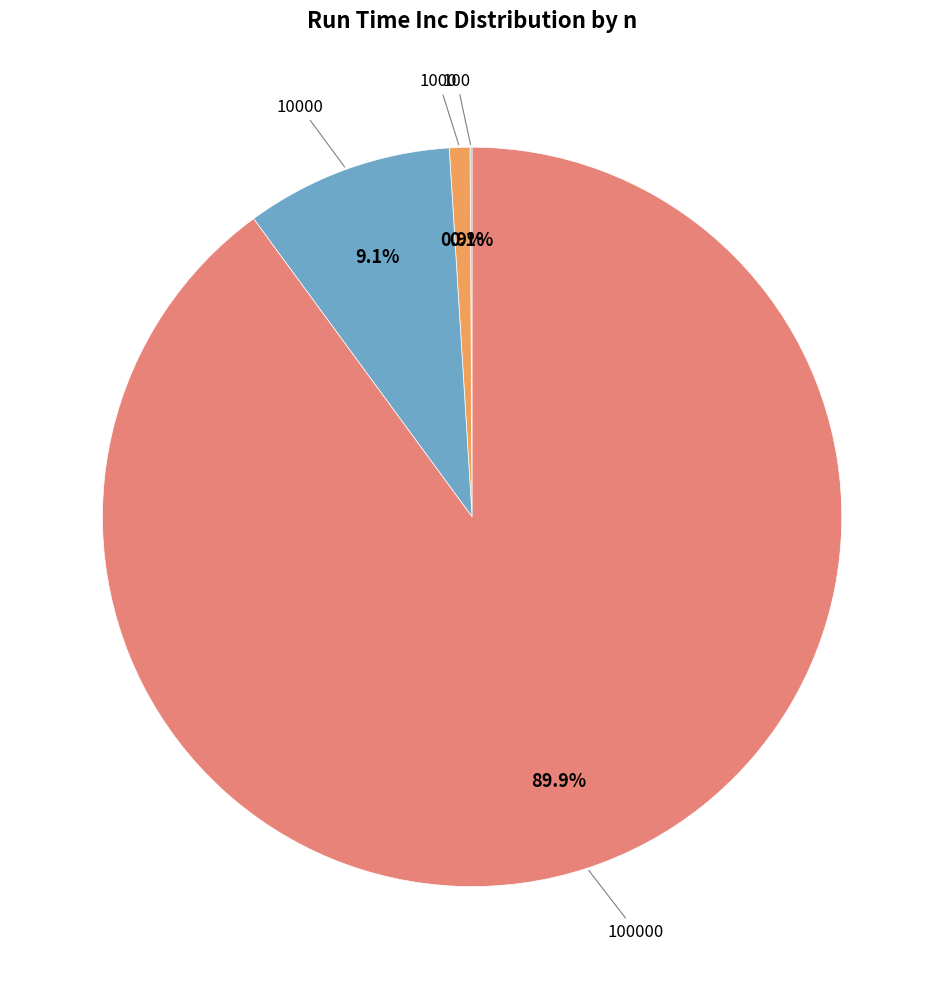

Is there any slice that represents more than half of the pie?

Yes